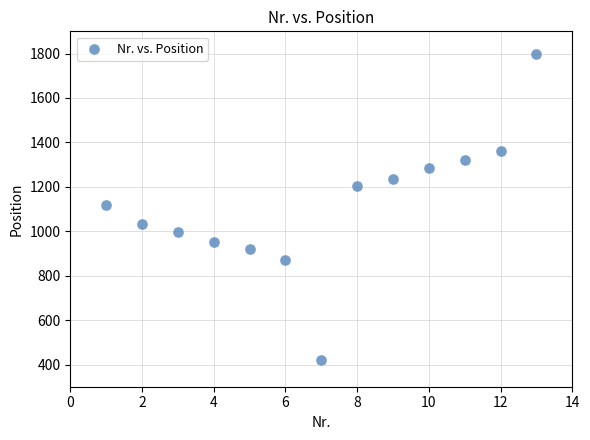

What is the range of Y values (max minus min)?

1379